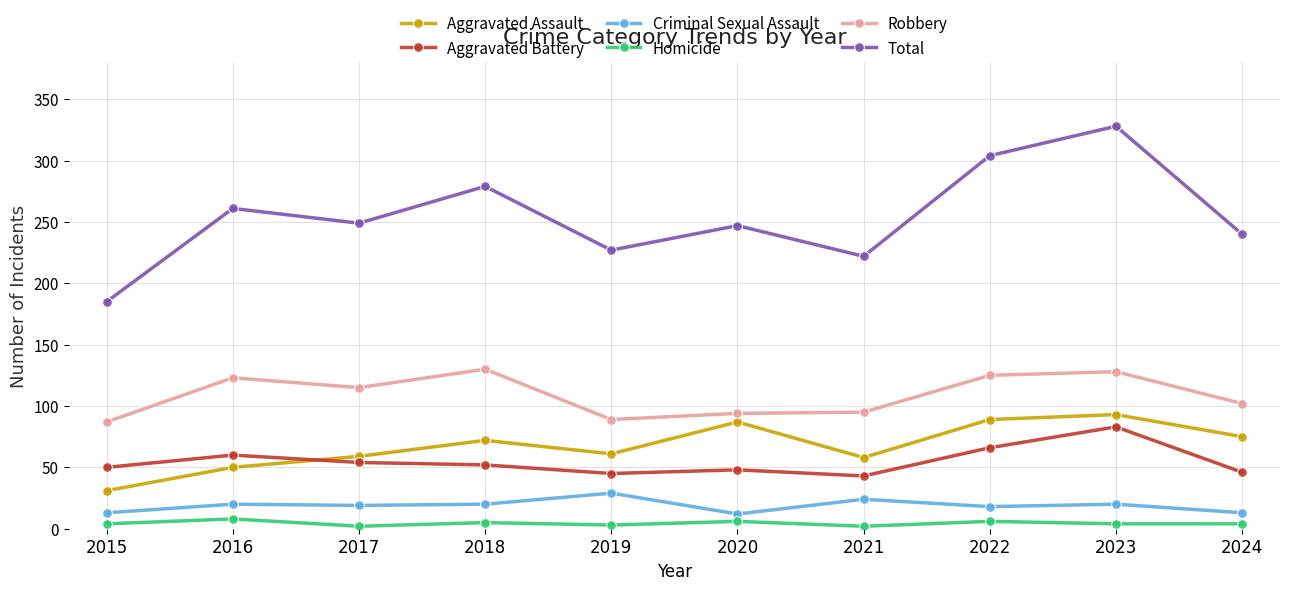

The Aggravated Battery series shows 32 at 2017. True or false?

False